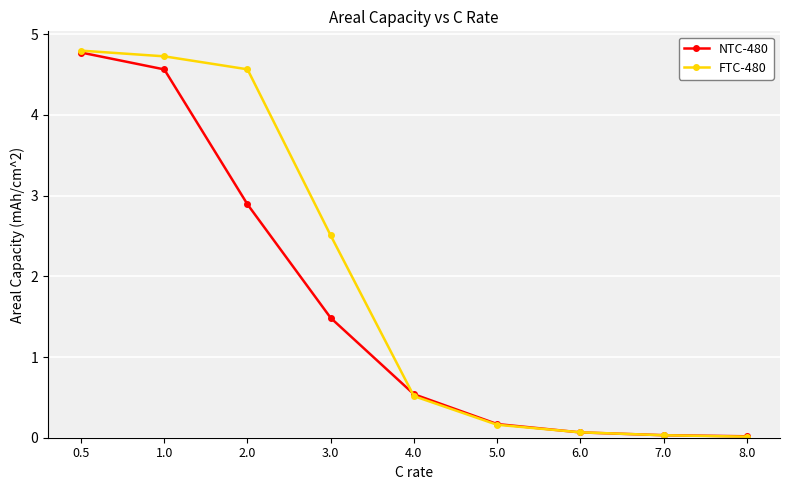

What is the label of the 6th point from the right?

3.0